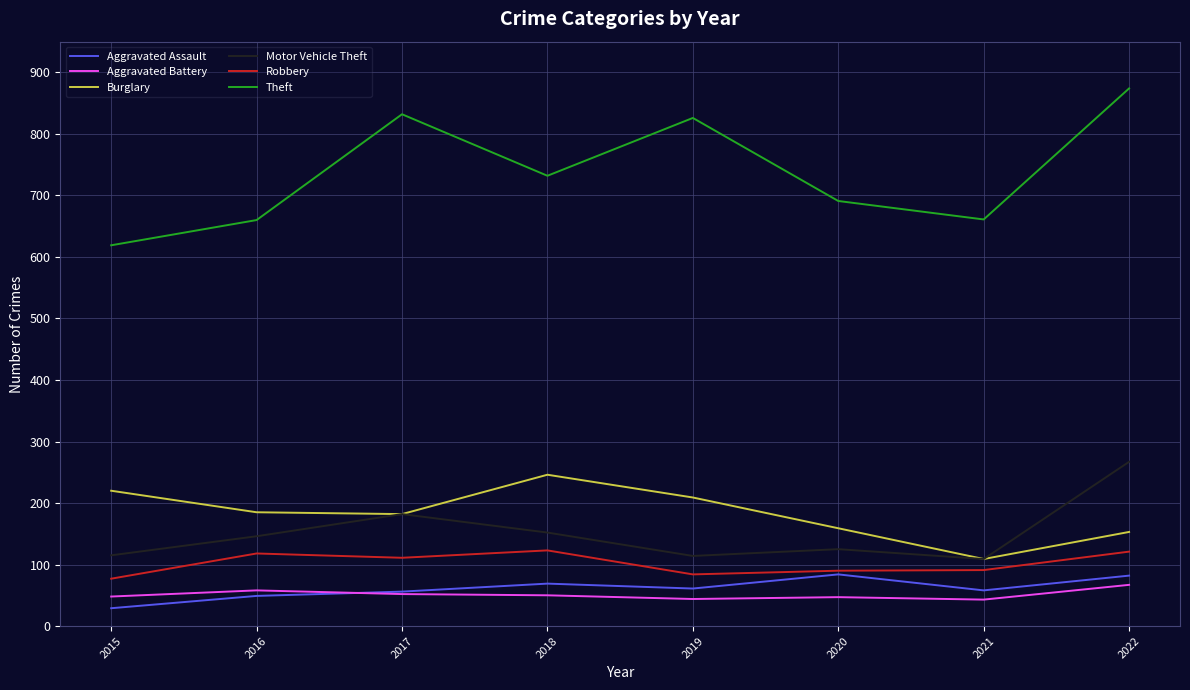

Read the Aggravated Battery value at 2017, to the nearest 5.

50